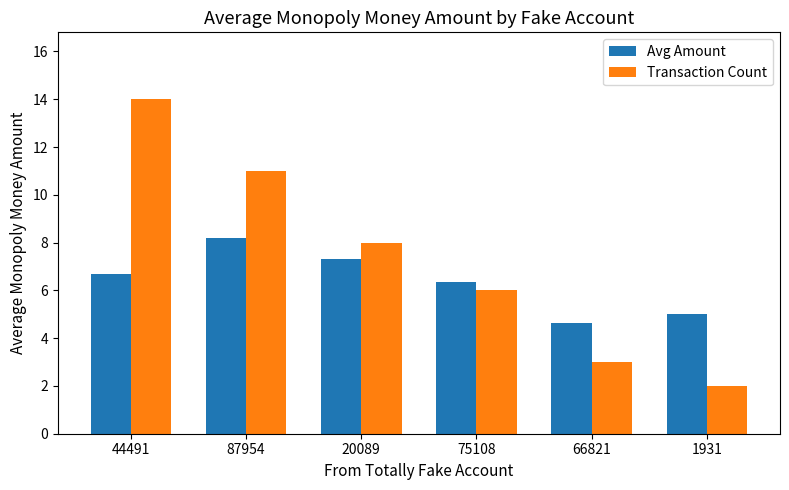

What is the value of the Transaction Count bar at the 5th from the left?

3.0